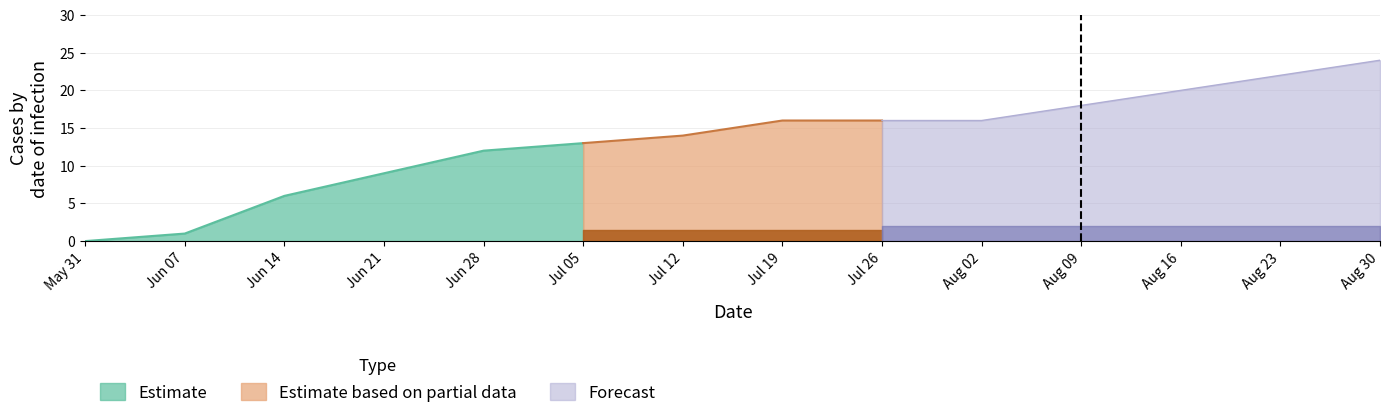

What is the spread (max minus min) of values at 2020-06-14?

6